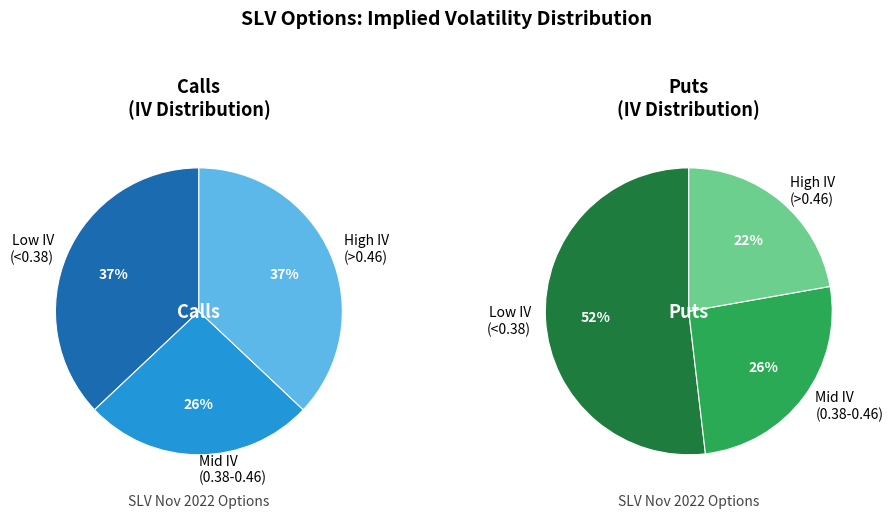

Which series has the widest spread of values?

Puts